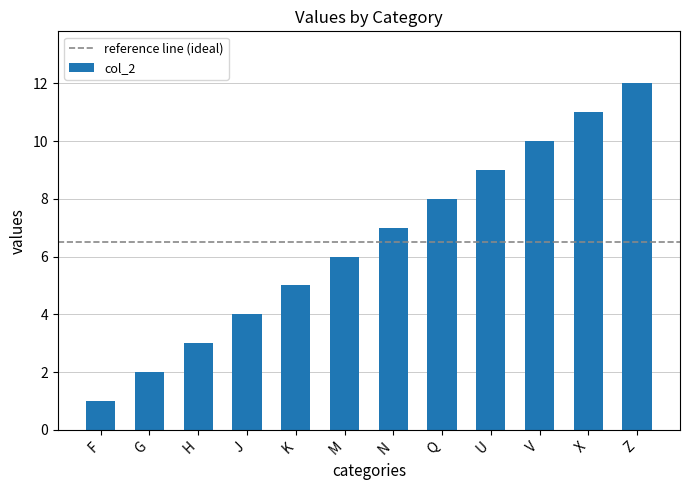

True or false: the data shows 0 at F.

False